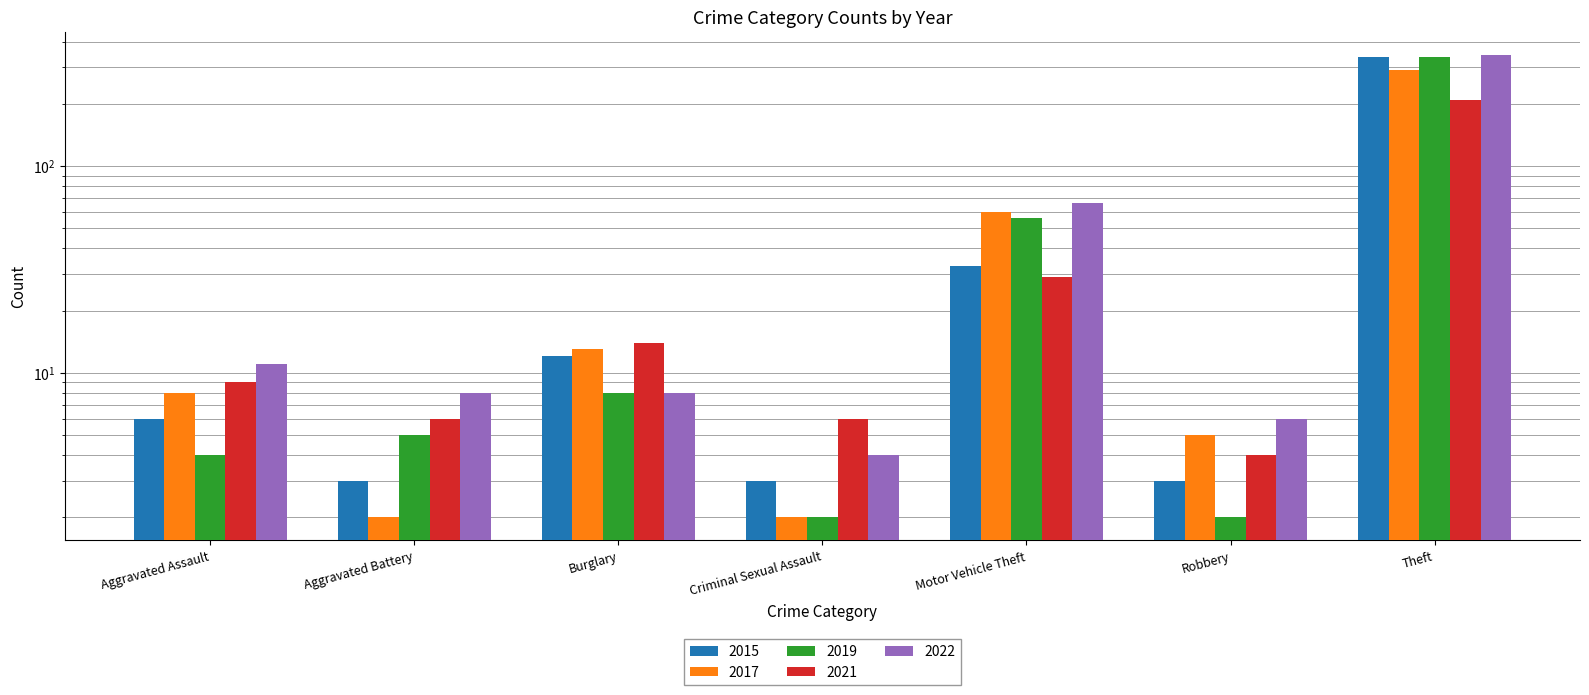

The value of 2019 at Burglary is 4. True or false?

False